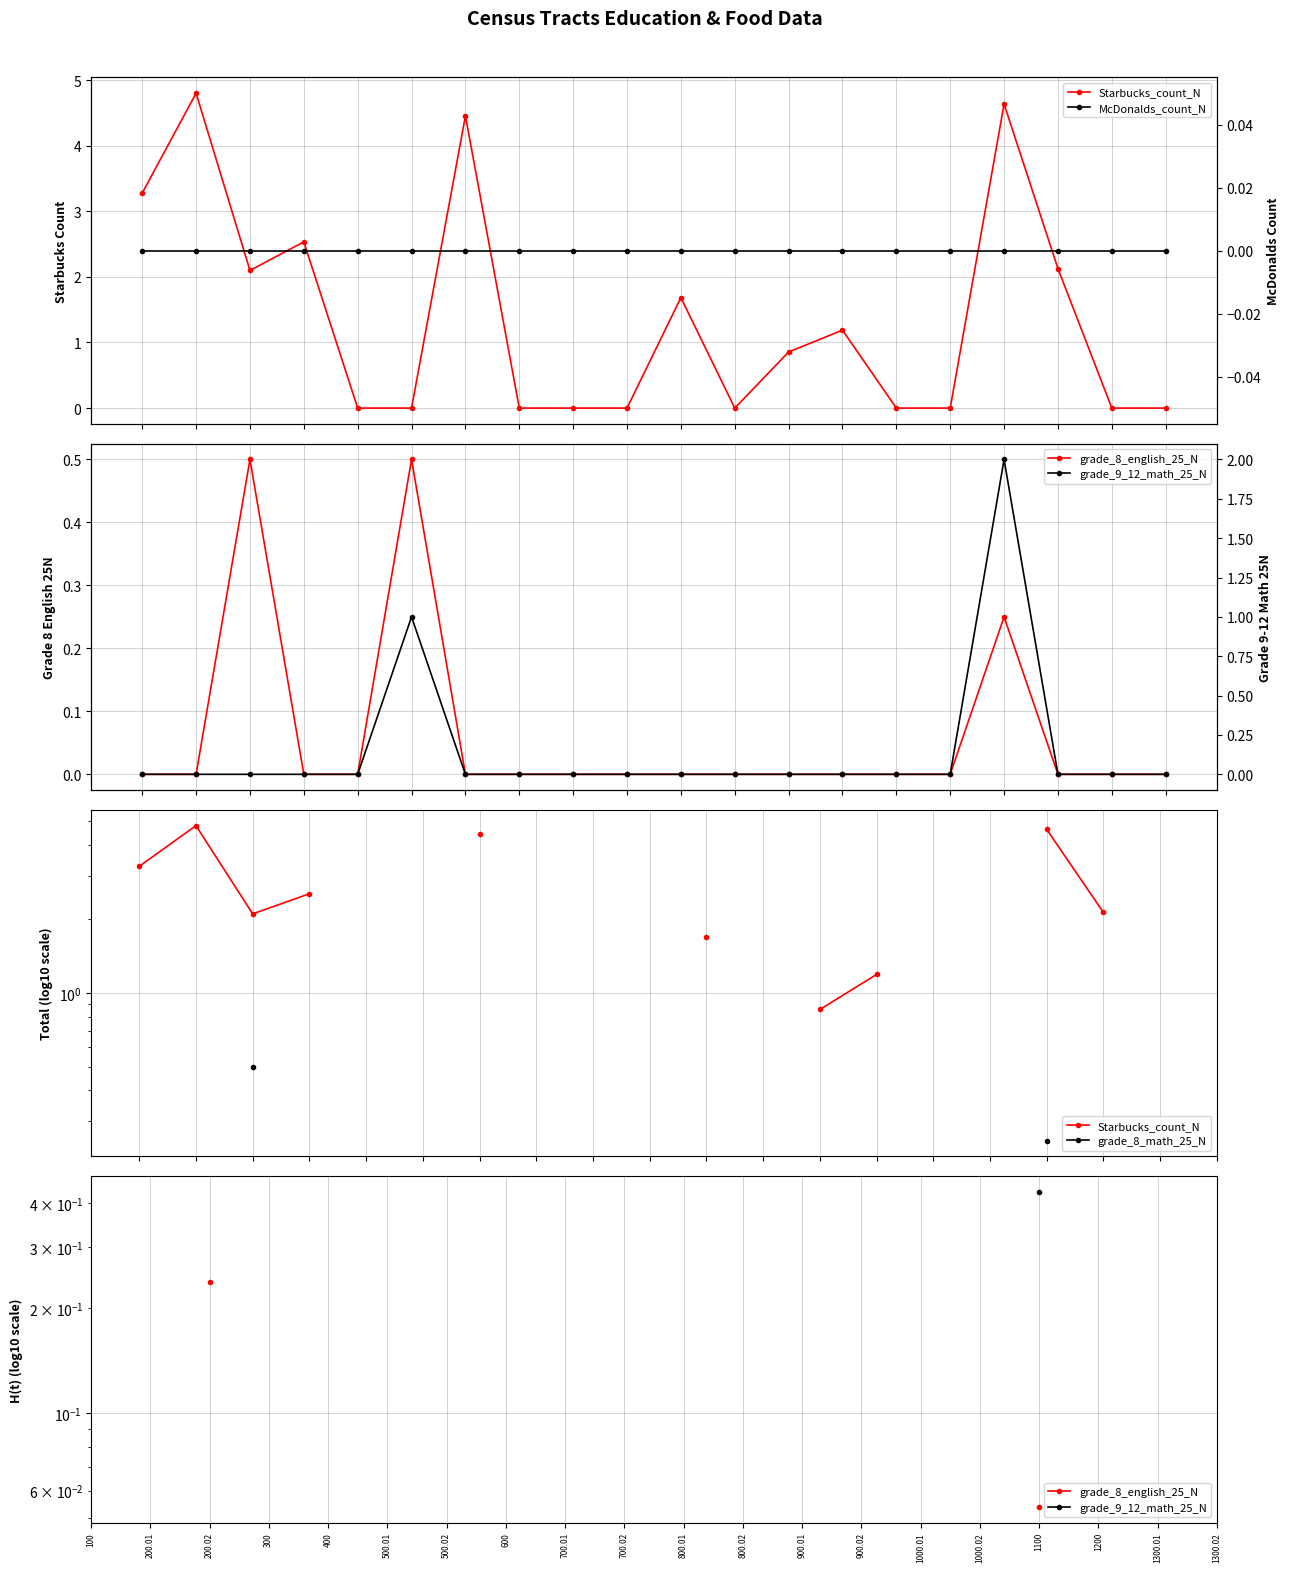

Is this an area chart (filled region under the line)?

No